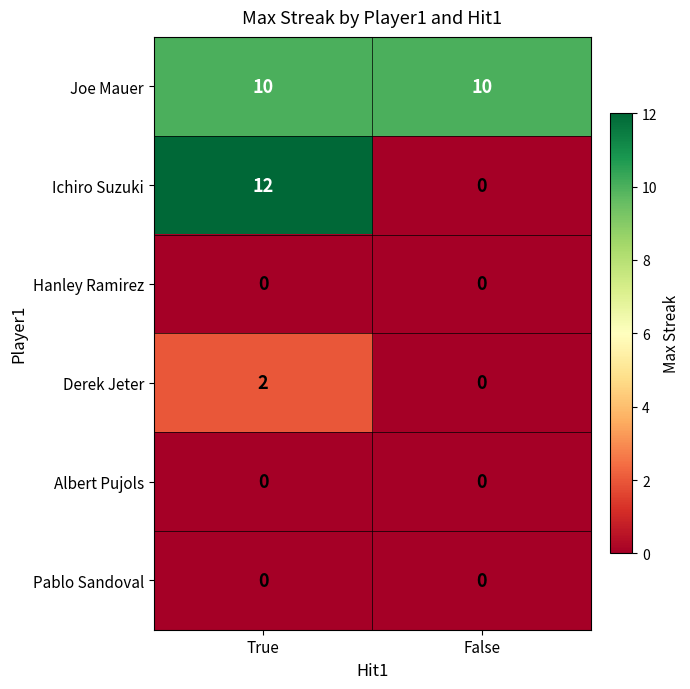

Which series has the widest spread of values?

Ichiro Suzuki